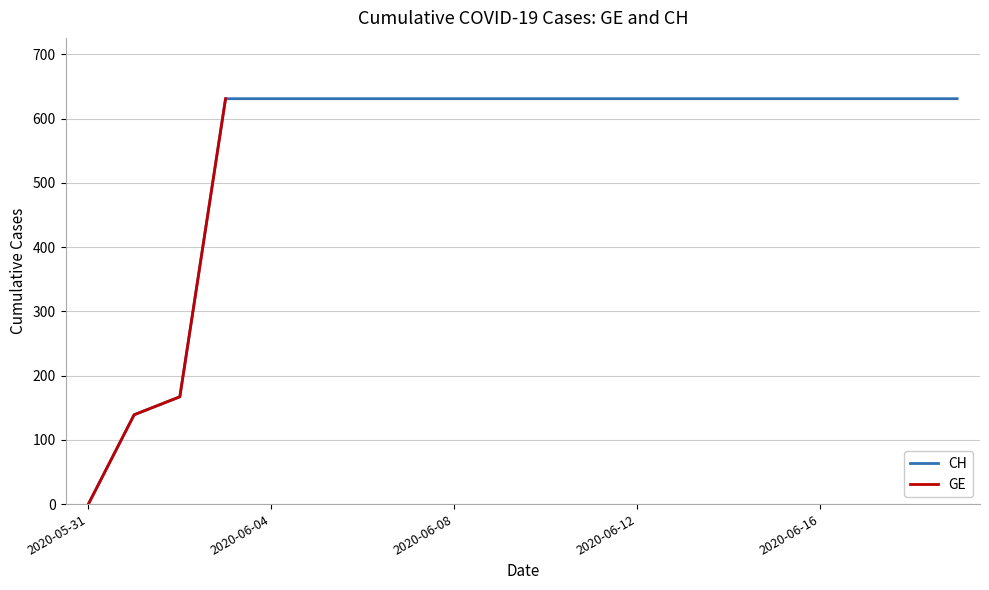

Rank the categories by value from lowest to highest.

2020-05-31, 2020-06-01, 2020-06-02, 2020-06-03, 2020-06-04, 2020-06-05, 2020-06-06, 2020-06-07, 2020-06-08, 2020-06-09, 2020-06-10, 2020-06-11, 2020-06-12, 2020-06-13, 2020-06-14, 2020-06-15, 2020-06-16, 2020-06-17, 2020-06-18, 2020-06-19